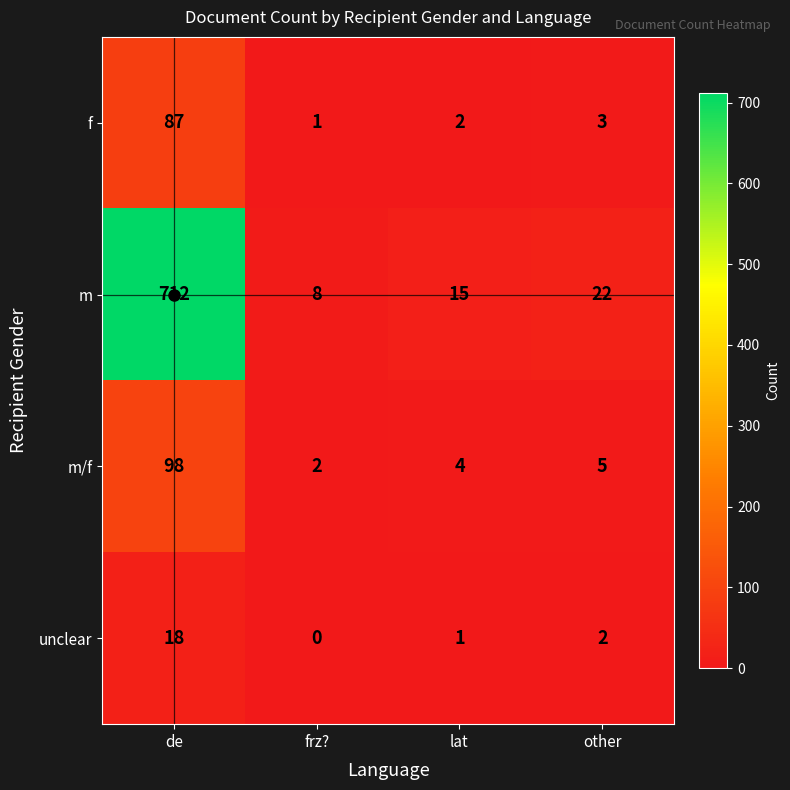

What is the sum of all unclear values?

21